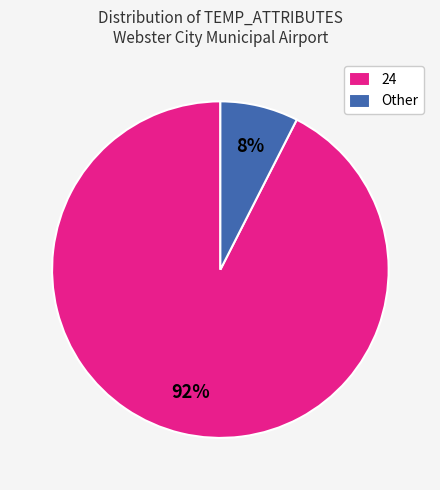

To the nearest percent, what portion does 24 represent?

92%